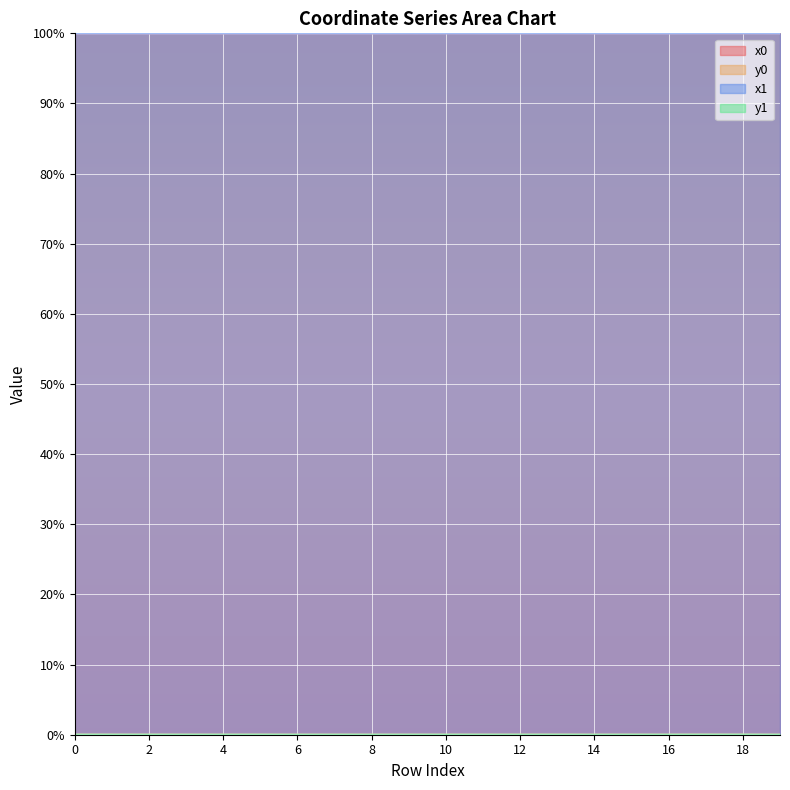

True or false: y0 has a value of 0.0 at 8.

False